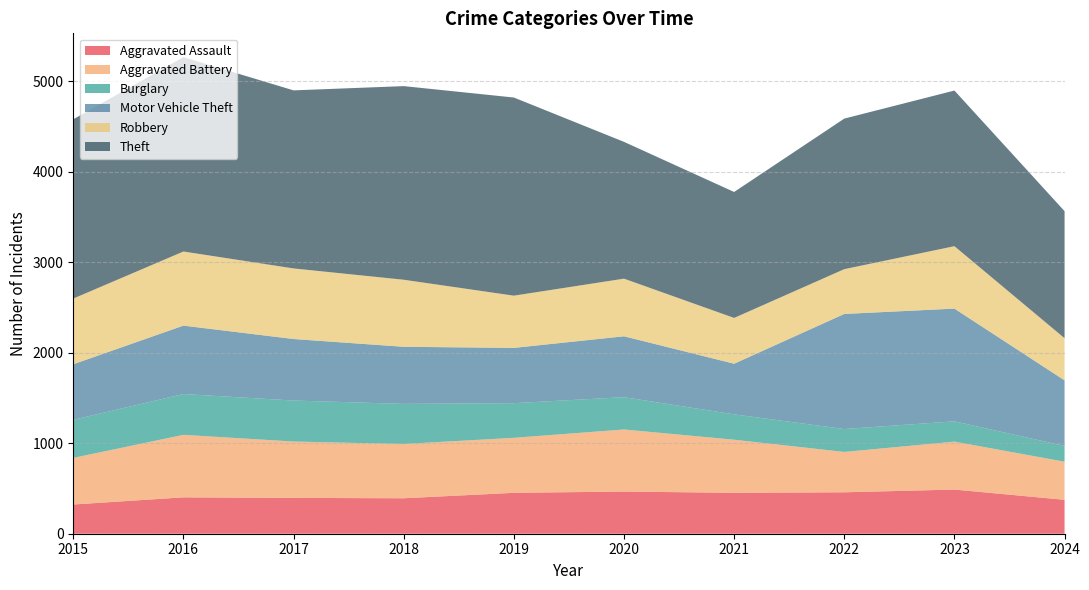

Reading left to right, what are all the values shown in this chart?

Aggravated Assault: 2015=323	2016=402	2017=396	2018=392	2019=452	2020=466	2021=452	2022=458	2023=488	2024=375
Aggravated Battery: 2015=515	2016=691	2017=623	2018=600	2019=608	2020=686	2021=587	2022=446	2023=530	2024=421
Burglary: 2015=421	2016=451	2017=453	2018=443	2019=383	2020=357	2021=280	2022=253	2023=224	2024=174
Motor Vehicle Theft: 2015=614	2016=756	2017=680	2018=631	2019=611	2020=673	2021=560	2022=1272	2023=1246	2024=725
Robbery: 2015=726	2016=819	2017=780	2018=741	2019=577	2020=637	2021=506	2022=495	2023=690	2024=466
Theft: 2015=1981	2016=2148	2017=1968	2018=2140	2019=2190	2020=1512	2021=1392	2022=1664	2023=1720	2024=1404